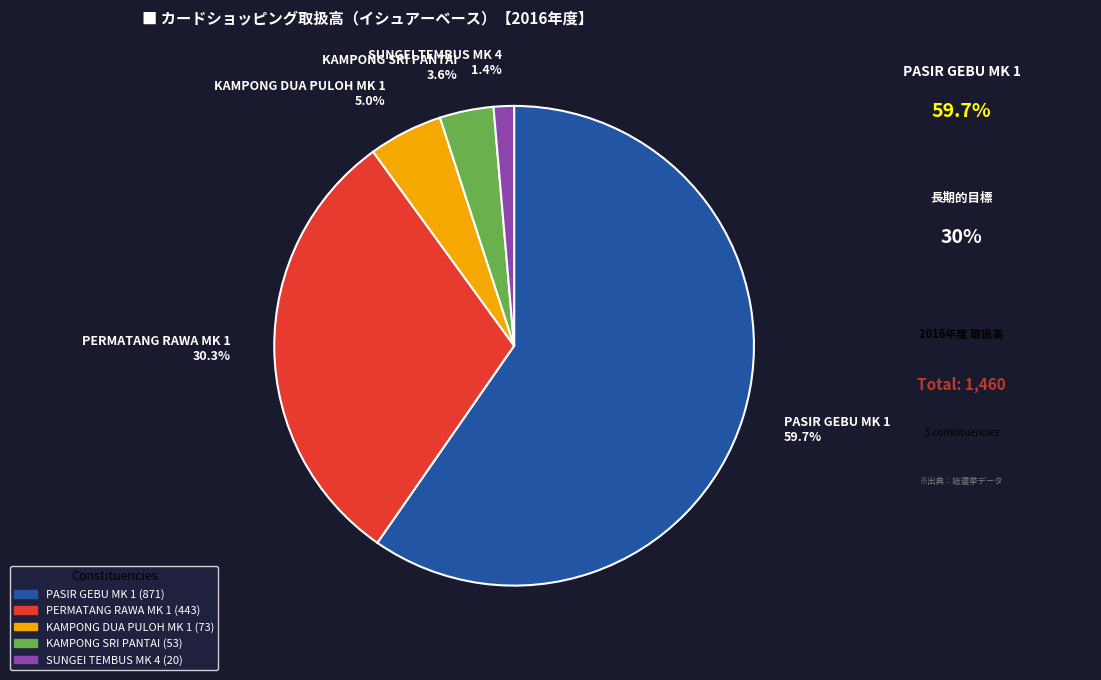

To the nearest percent, what is the difference between the largest and smallest slice percentages?

58%